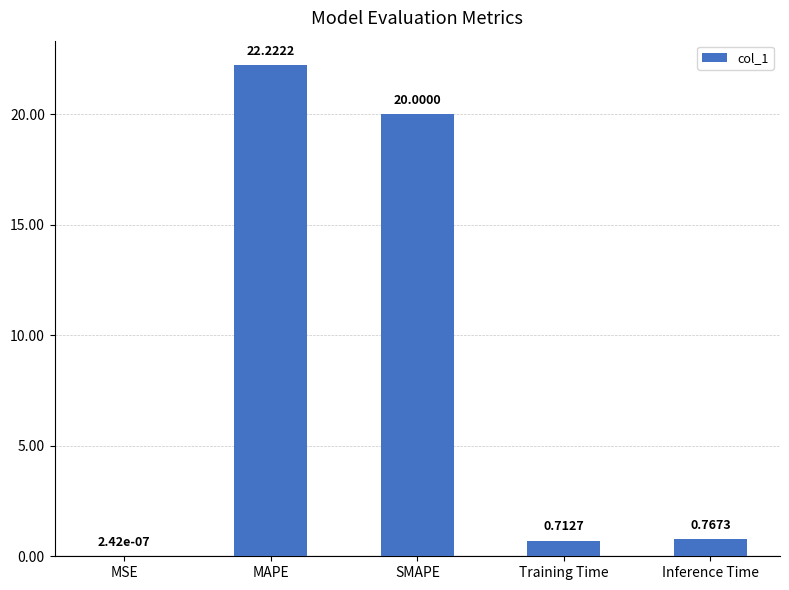

Between MAPE and MSE, which is larger?

MAPE